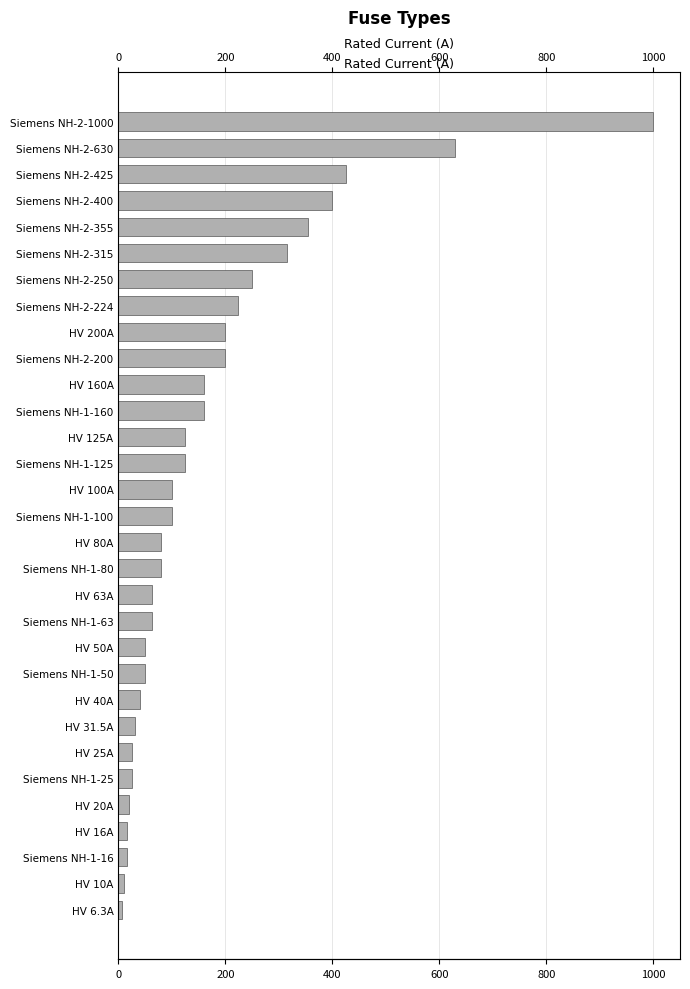

Reading left to right, list all the values displayed in this chart.

1000.0	630.0	425.0	400.0	355.0	315.0	250.0	224.0	200.0	200.0	160.0	160.0	125.0	125.0	100.0	100.0	80.0	80.0	63.0	63.0	50.0	50.0	40.0	31.5	25.0	25.0	20.0	16.0	16.0	10.0	6.3